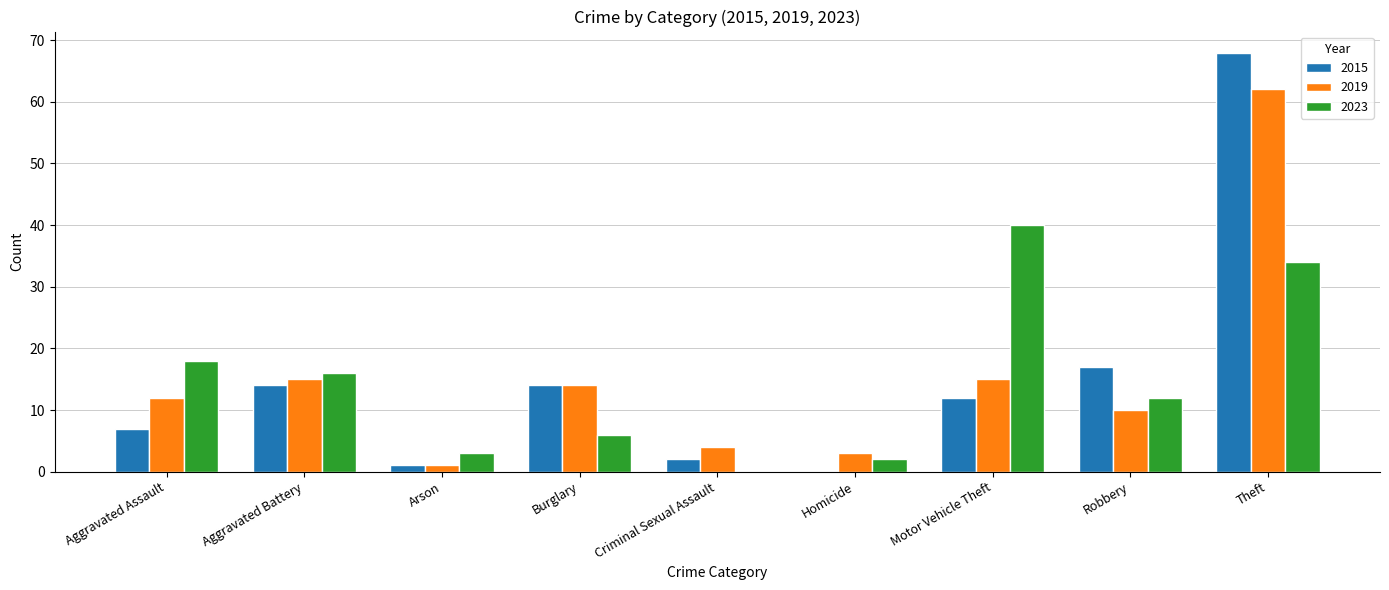

Reading left to right, list all the values displayed in this chart.

2015: 7	14	1	14	2	0	12	17	68
2019: 12	15	1	14	4	3	15	10	62
2023: 18	16	3	6	0	2	40	12	34